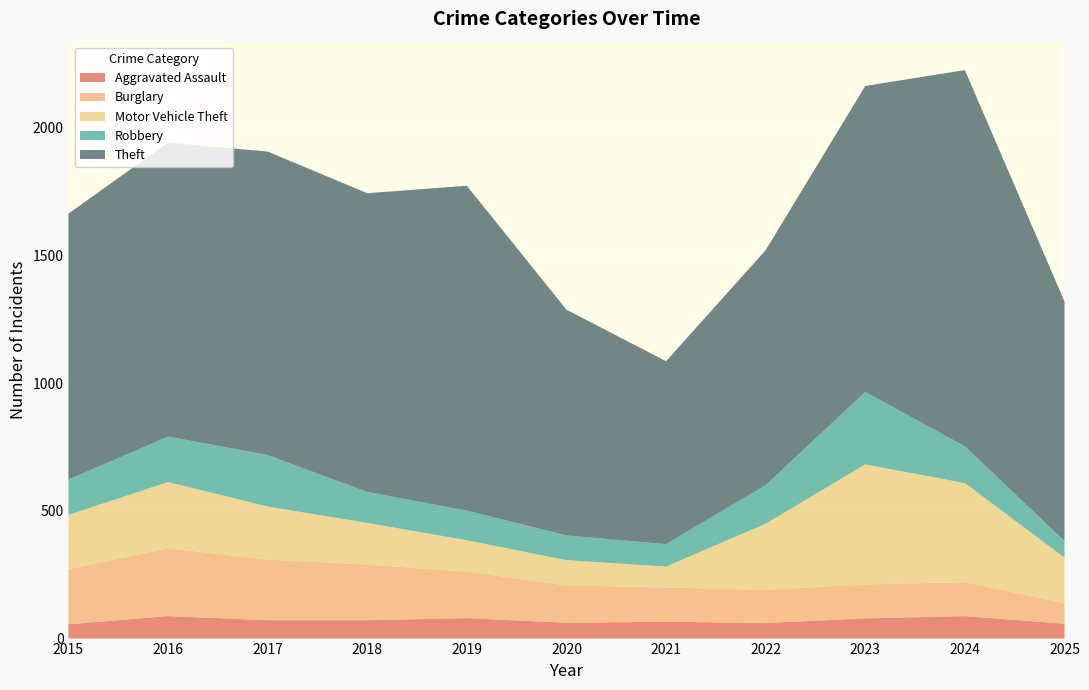

Reading right to left, what are all the values shown in this chart?

Aggravated Assault: 2025=58	2024=88	2023=79	2022=61	2021=66	2020=62	2019=80	2018=72	2017=72	2016=88	2015=56
Burglary: 2025=81	2024=133	2023=133	2022=130	2021=134	2020=146	2019=182	2018=218	2017=237	2016=266	2015=216
Motor Vehicle Theft: 2025=178	2024=388	2023=470	2022=259	2021=82	2020=99	2019=123	2018=163	2017=208	2016=259	2015=212
Robbery: 2025=65	2024=144	2023=284	2022=151	2021=88	2020=97	2019=116	2018=121	2017=202	2016=178	2015=139
Theft: 2025=938	2024=1473	2023=1198	2022=920	2021=716	2020=884	2019=1272	2018=1170	2017=1188	2016=1151	2015=1041